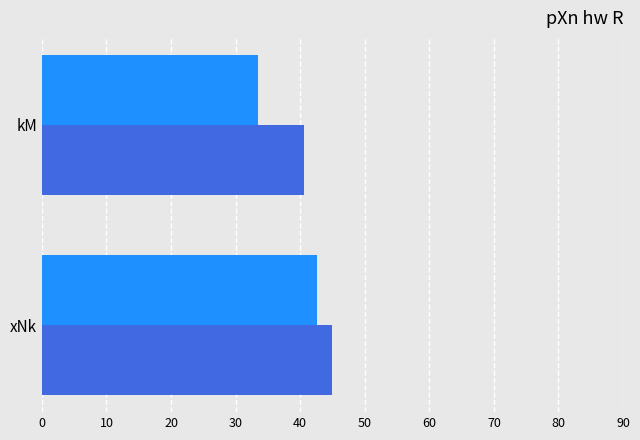

At which category is the sum across all series the highest?

xNk